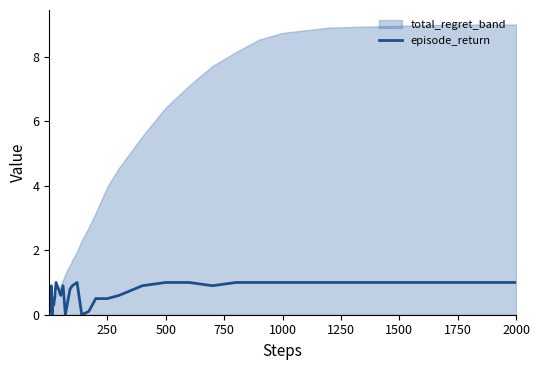

How many lines are shown in the chart?

1